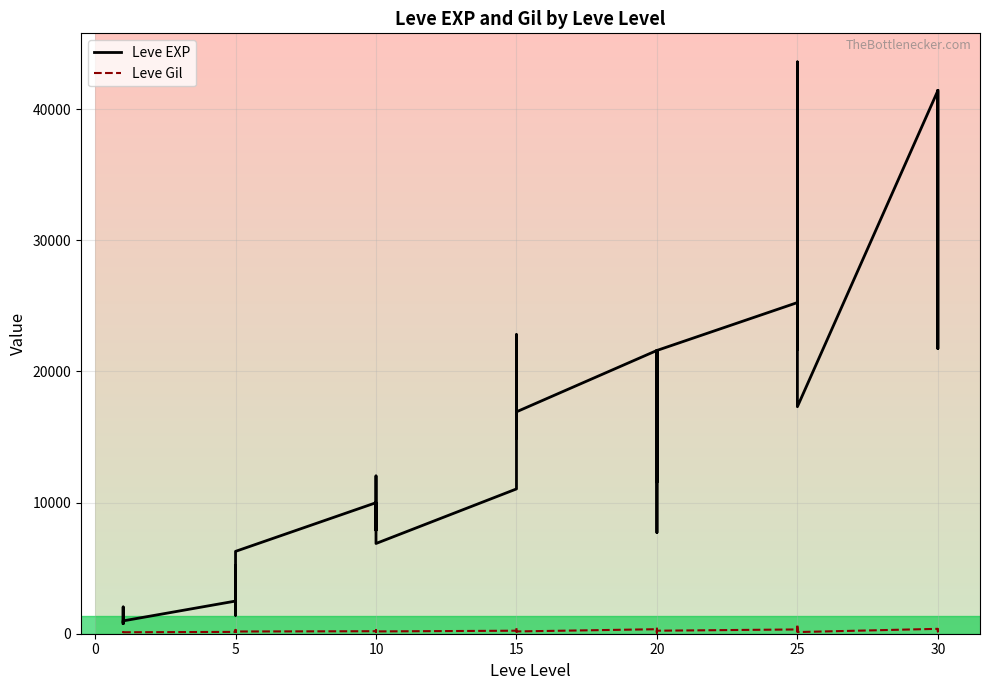

Which series has the largest total across all categories?

Leve EXP